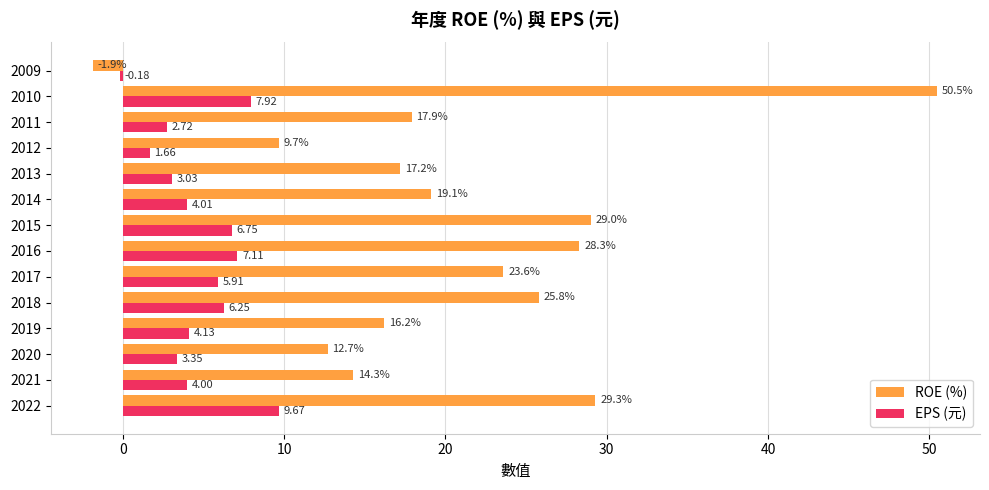

What is the total value across all series at 2021?

18.3